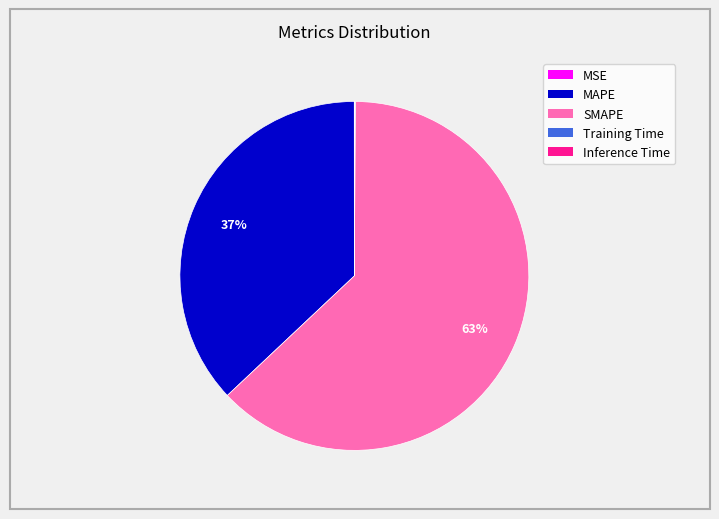

What is the largest slice in the pie chart?

SMAPE